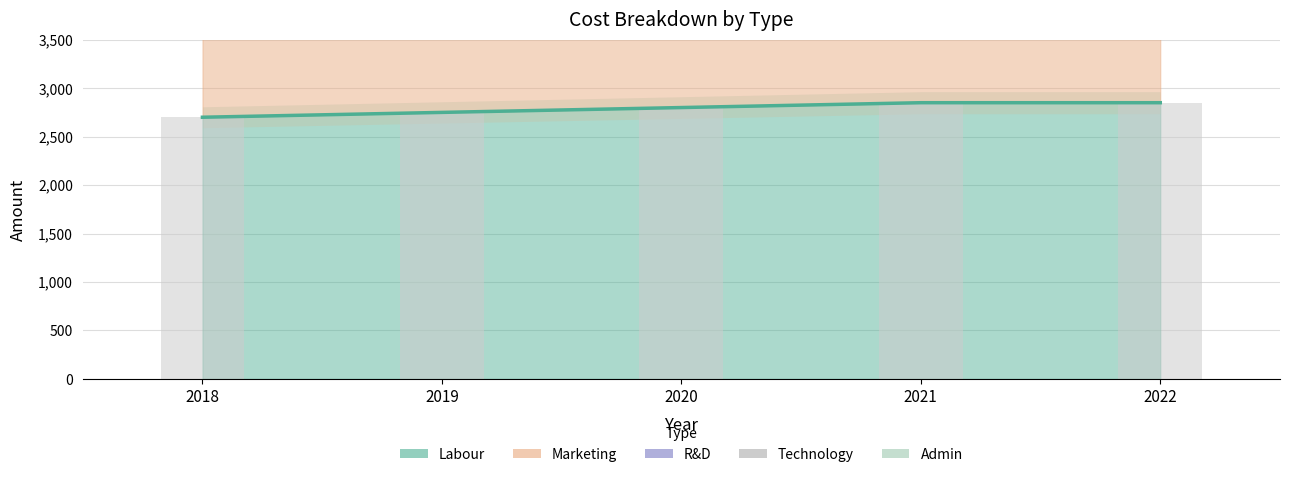

Read the Marketing value at 2018.

3700